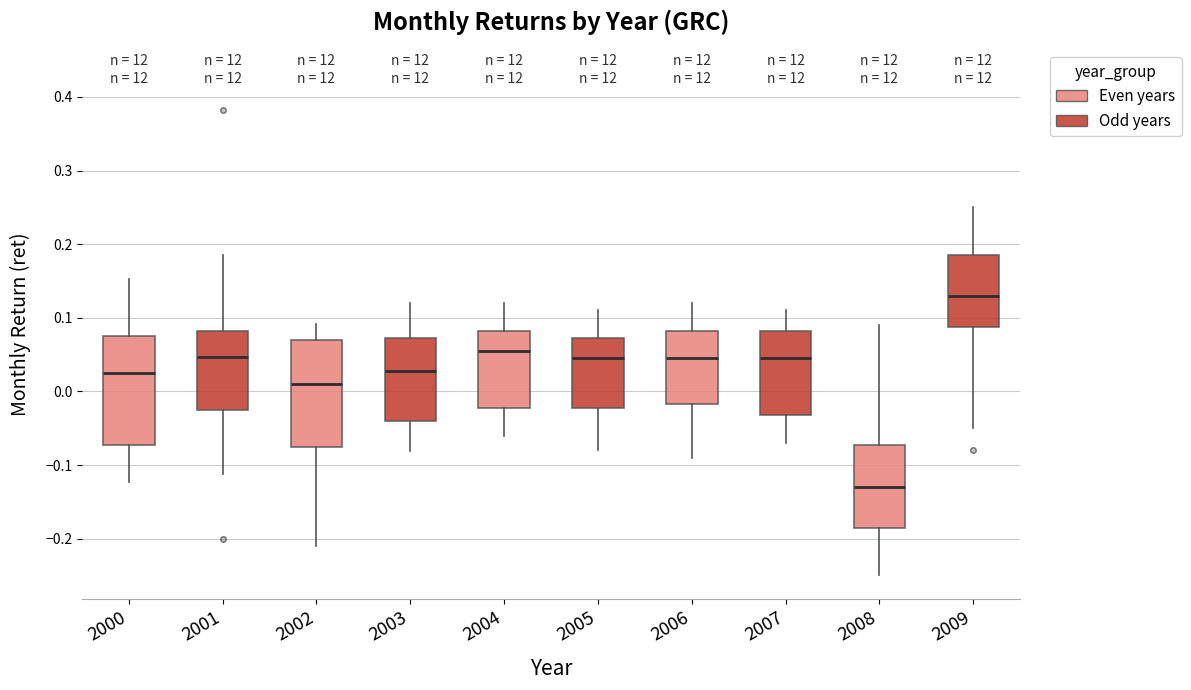

Where is the upper edge of the box at x = 2006 on the y-axis? The values are not printed on the chart, so give them approximately, as read against the axis.

0.08